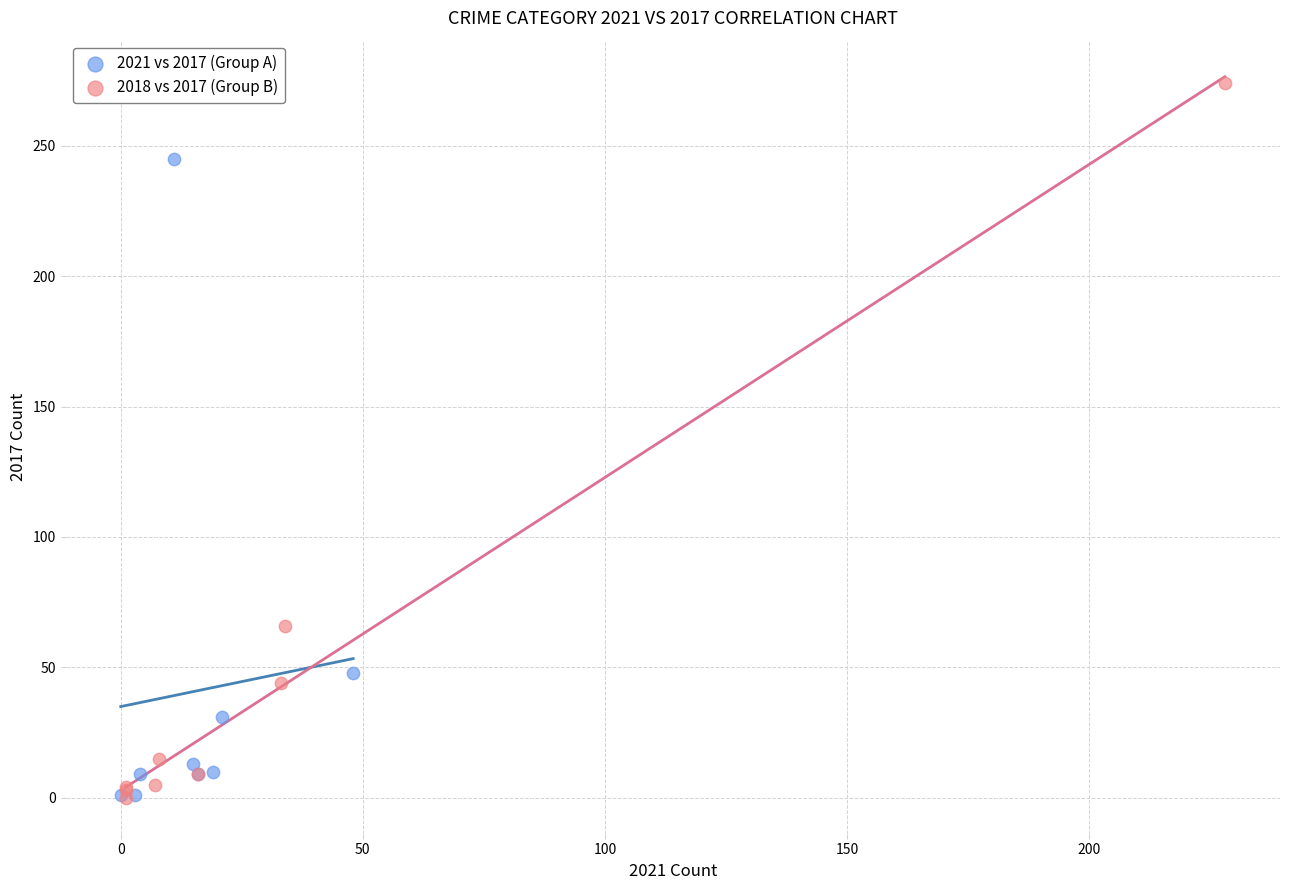

What are all the series names shown in the legend?

2021 vs 2017 (Group A), 2018 vs 2017 (Group B)